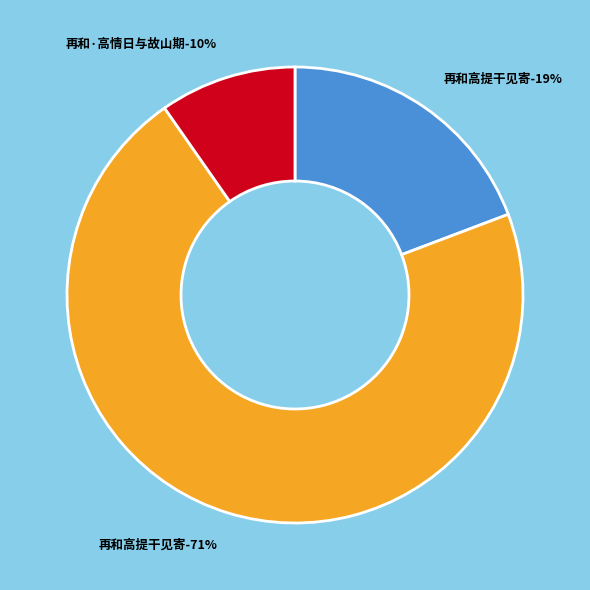

Which has a higher value, 再和高提干见寄 or 再和·高情日与故山期?

再和高提干见寄